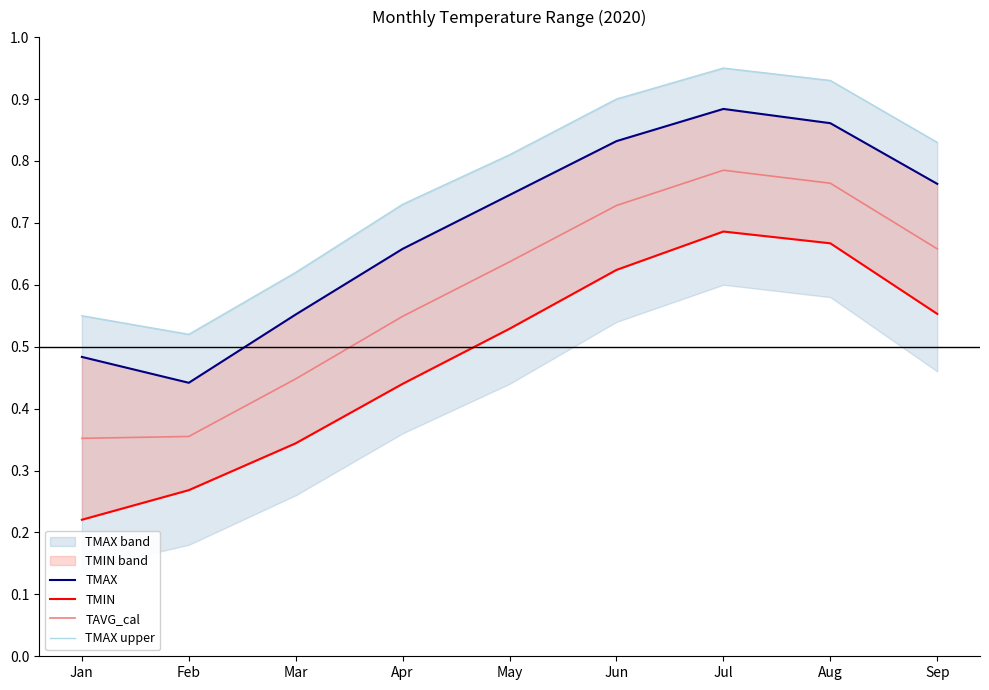

At which label does TMAX reach its peak?

Jul